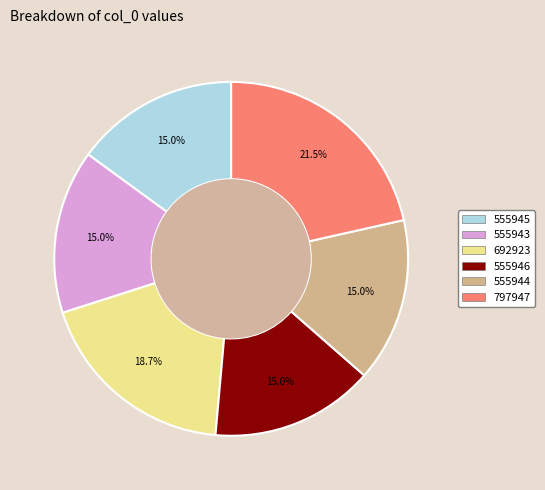

Between 692923 and 555944, which is larger?

692923